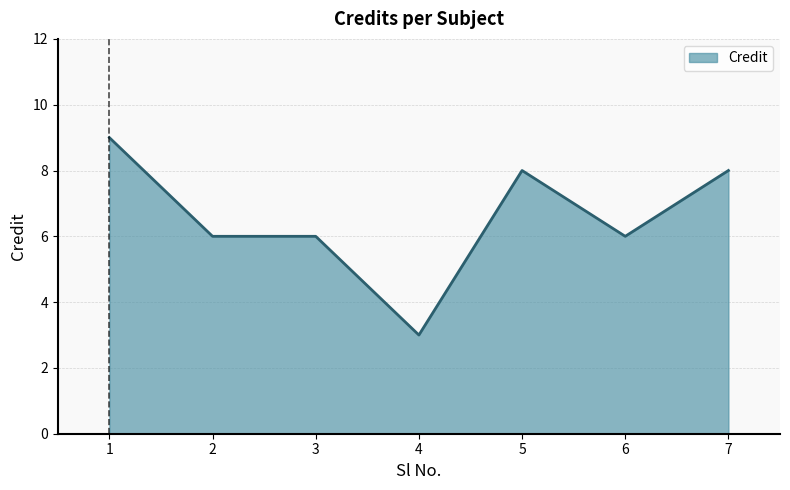

True or false: the data shows 8 at 7.

True